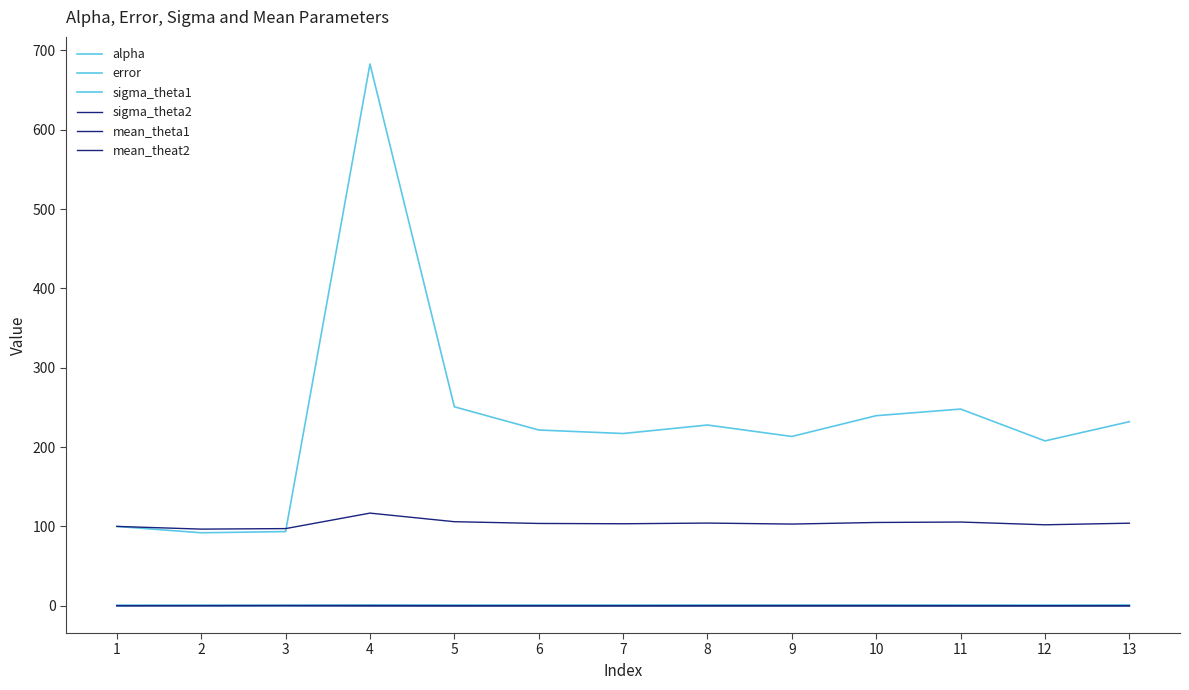

Between 3 and 4, which series saw the biggest shift?

sigma_theta1